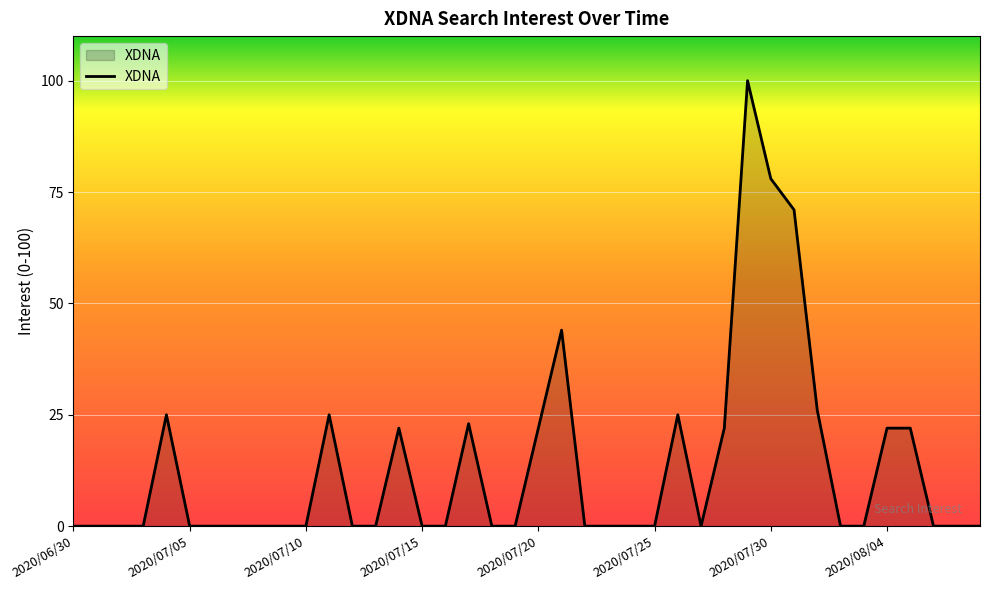

What is the greatest value displayed?

100